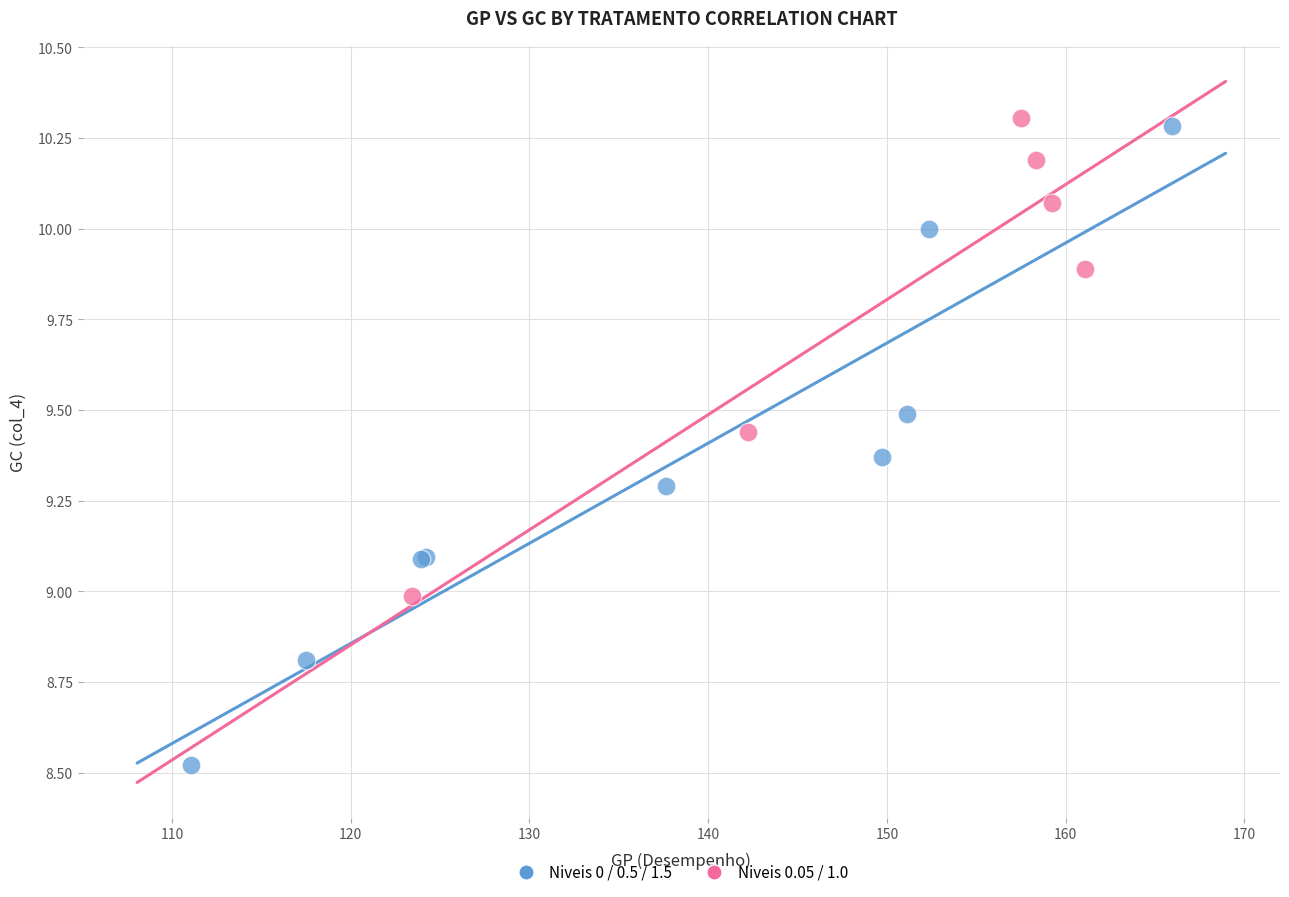

What are all the series names shown in the legend?

Niveis 0 / 0.5 / 1.5, Niveis 0.05 / 1.0